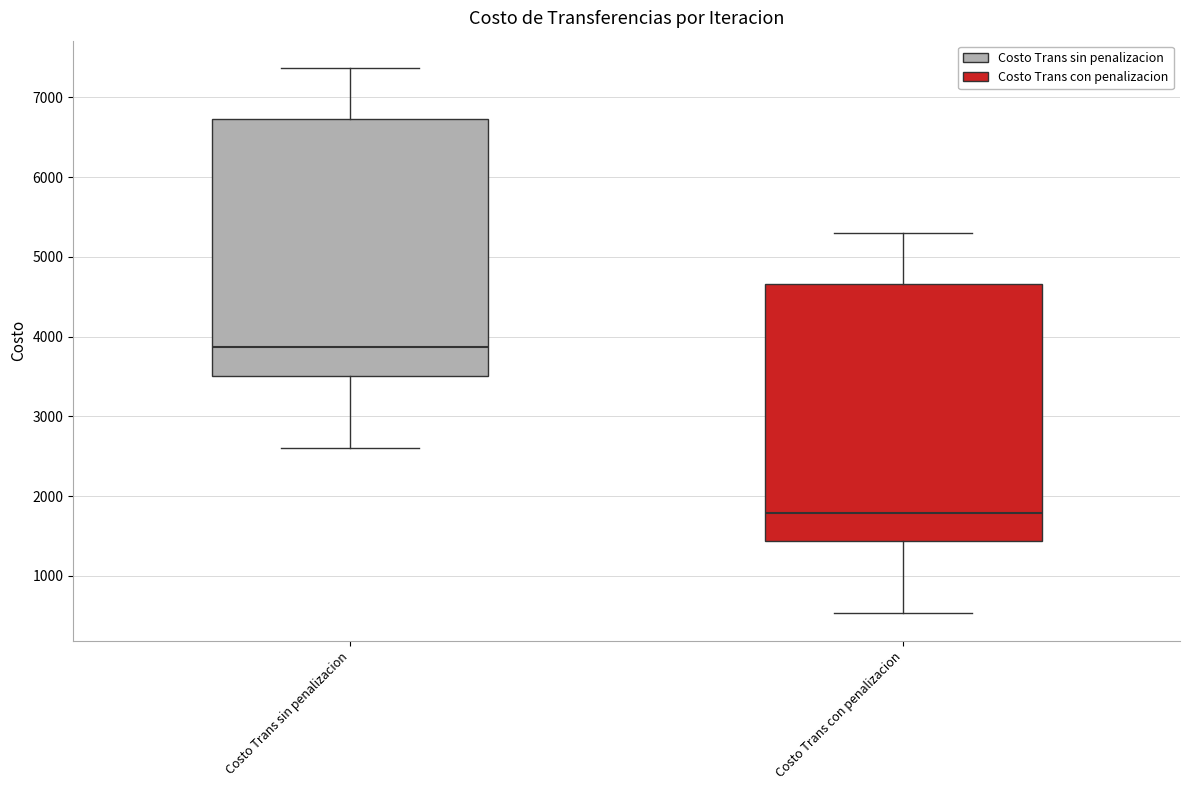

Reading left to right, transcribe this box plot: for each box, give where its median line is, the range the box spans, and where its two whiskers end, as read against the y-axis. The values are not printed on the chart, so give them approximately, as read against the axis.

Costo Trans sin penalizacion: median 3900, box 3500 to 6700, whiskers 2600 to 7400
Costo Trans con penalizacion: median 1800, box 1400 to 4700, whiskers 500 to 5300